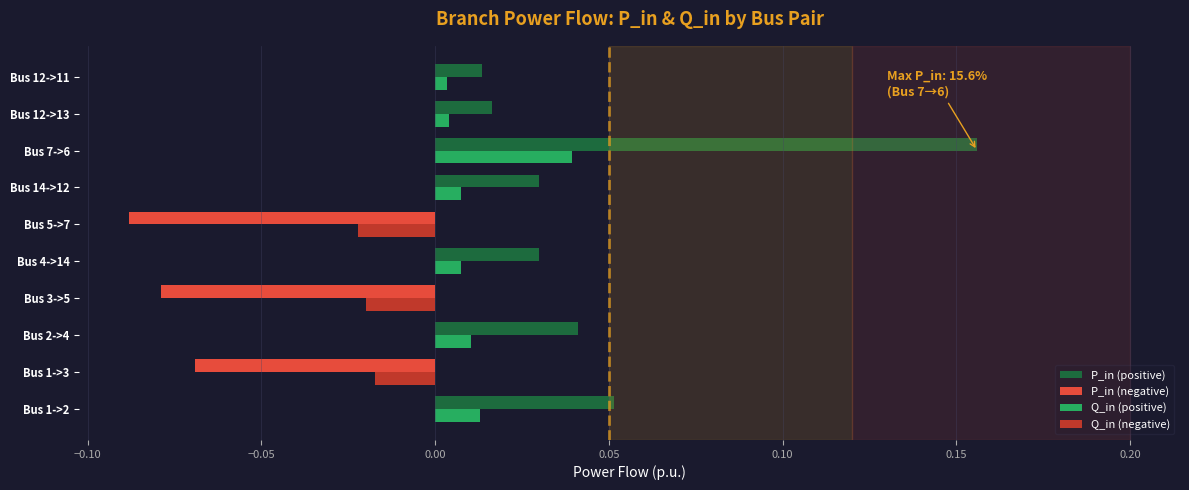

Which series changed the most between Bus 1->2 and Bus 5->7?

P_in (negative)